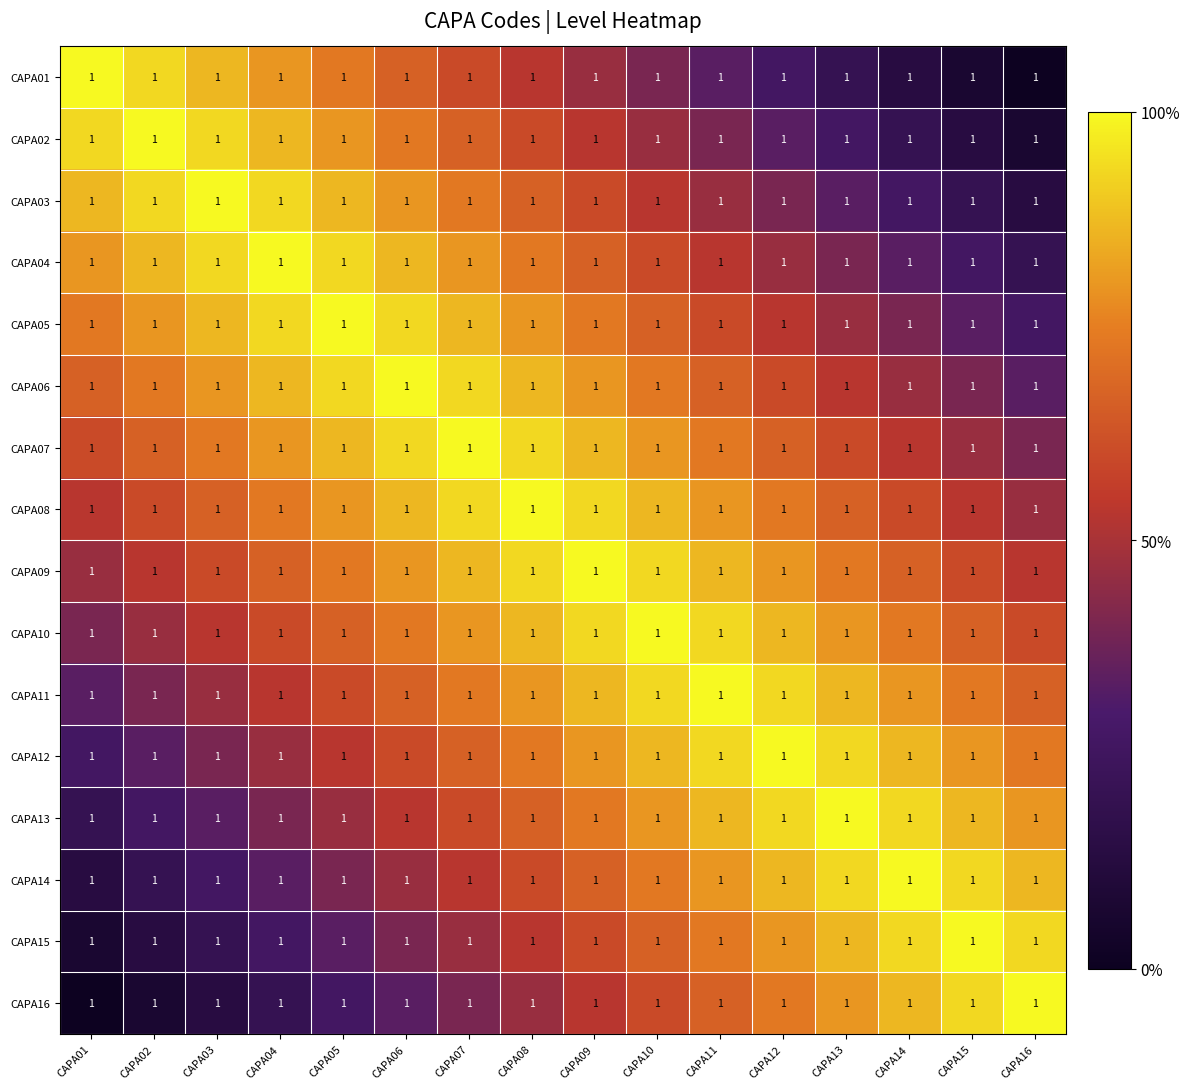

What is the difference between the maximum and minimum values in the CAPA08 series?

0.5